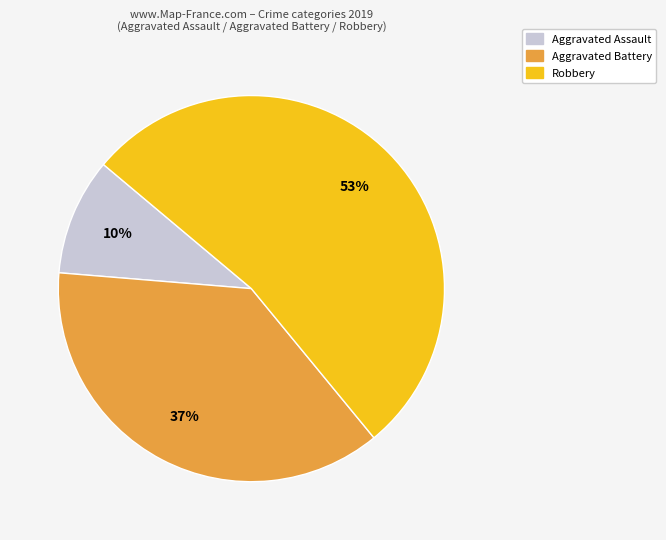

Is it true that Aggravated Assault is 10% of the pie?

True